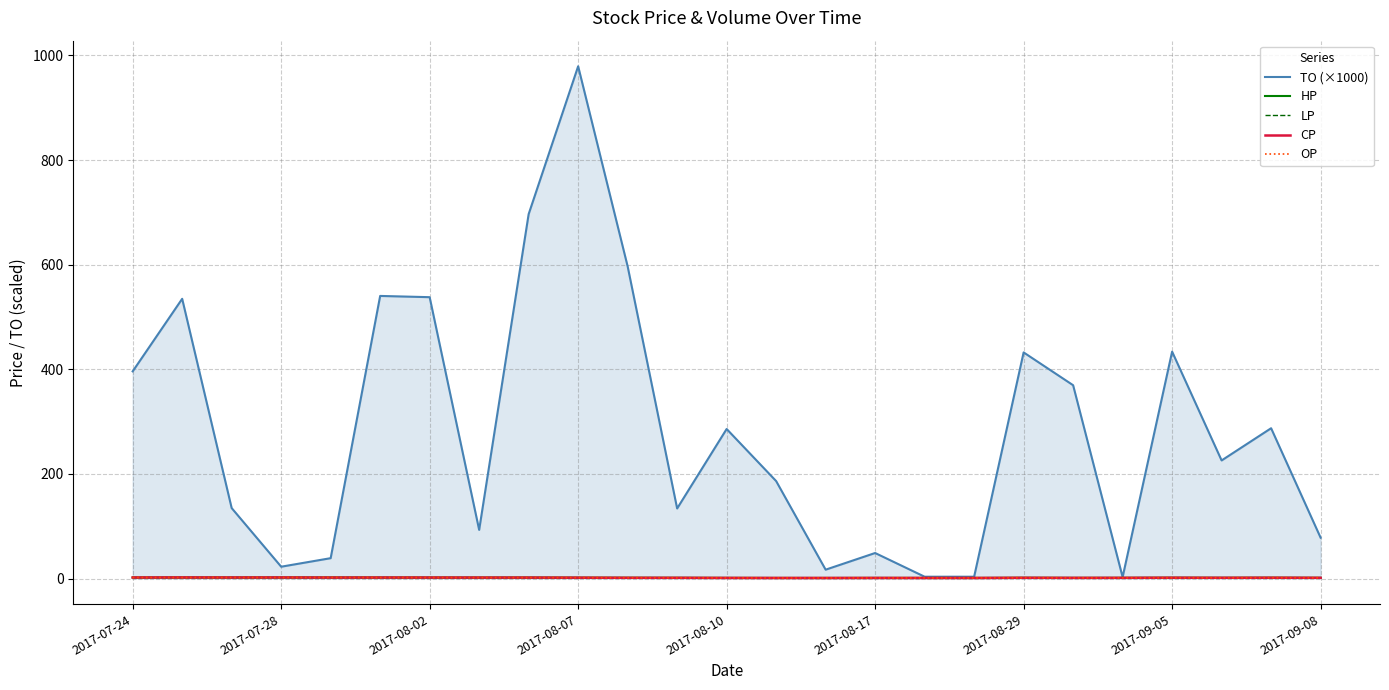

The TO (×1000) series shows 523.7 at 2017-07-24. True or false?

False